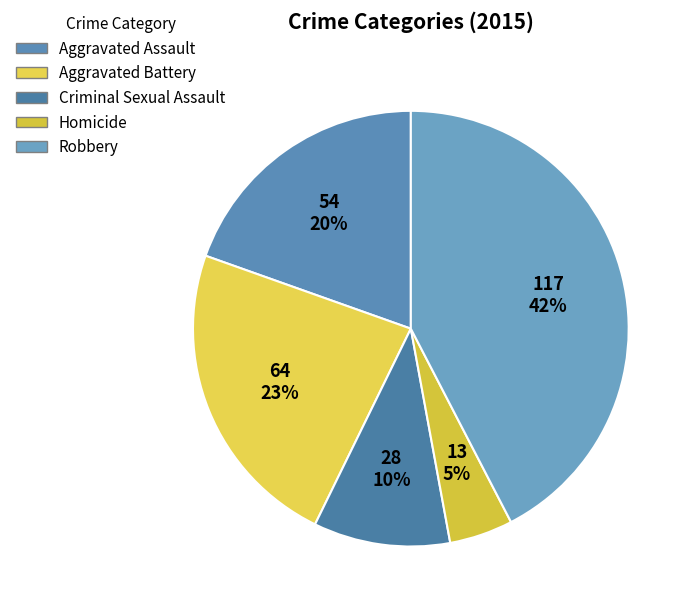

To the nearest percent, what is the average slice percentage?

20%